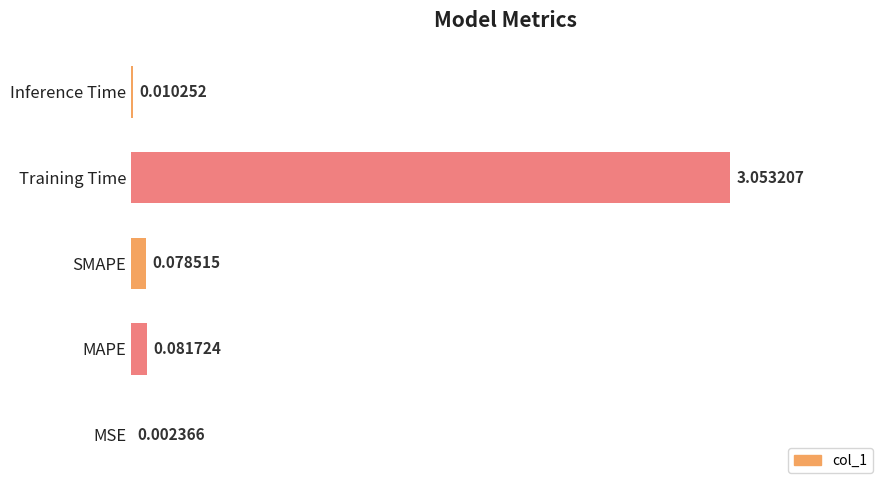

Reading left to right, transcribe all the data shown in this chart.

0.0	0.1	0.1	3.1	0.0